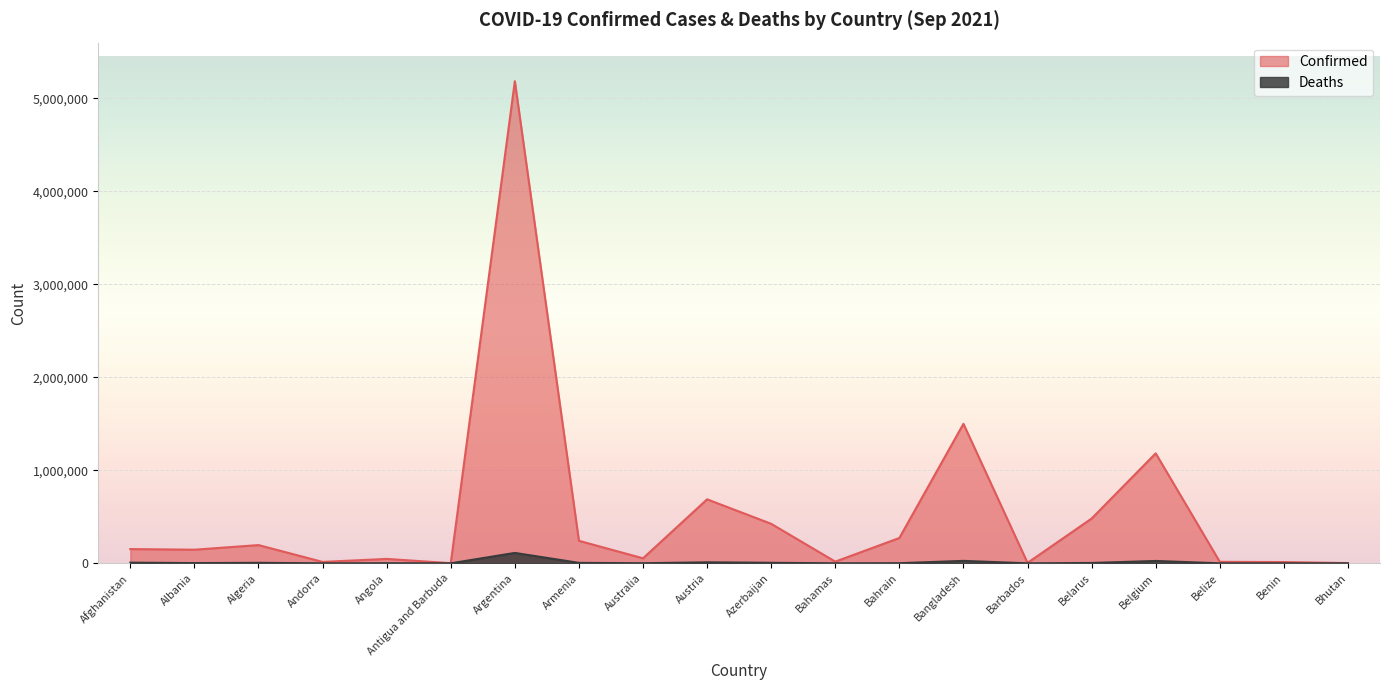

Is it true that Deaths equals 44 at Antigua and Barbuda?

True